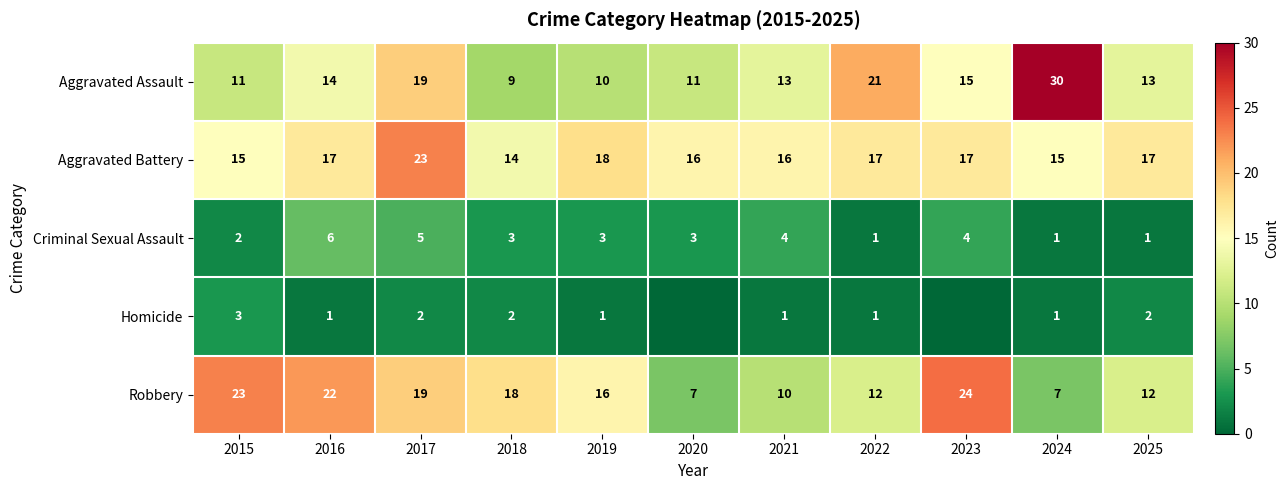

At 2018, list the series in order from smallest to largest.

Homicide, Criminal Sexual Assault, Aggravated Assault, Aggravated Battery, Robbery